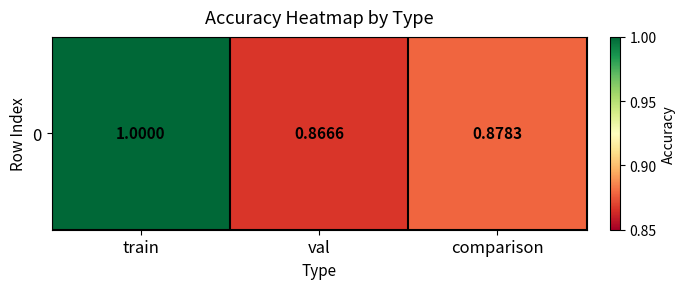

The value at val is 0.9. True or false?

True